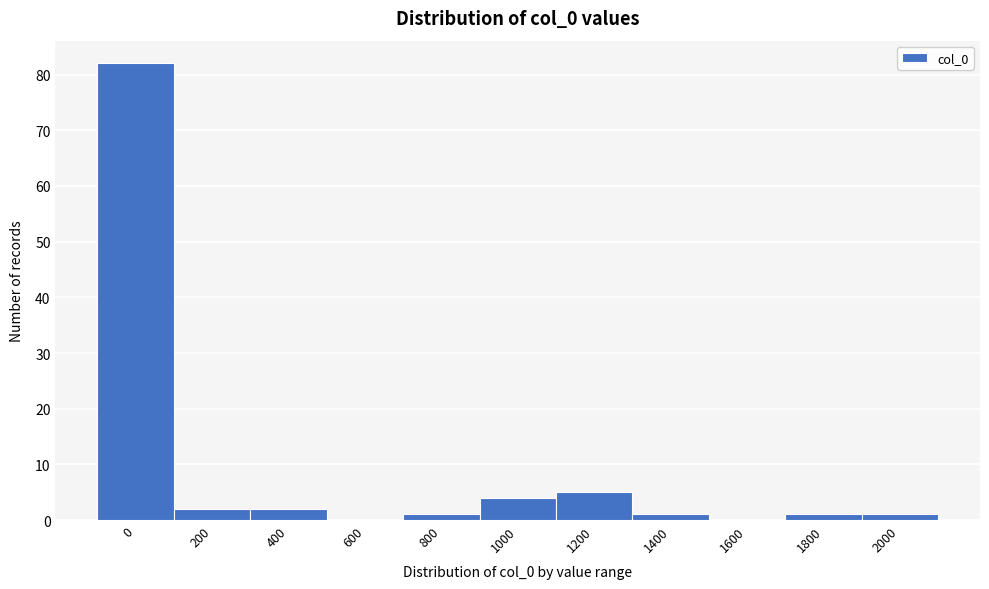

Reading right to left, what are all the values shown in this chart?

2000=1	1800=1	1600=0	1400=1	1200=5	1000=4	800=1	600=0	400=2	200=2	0=82